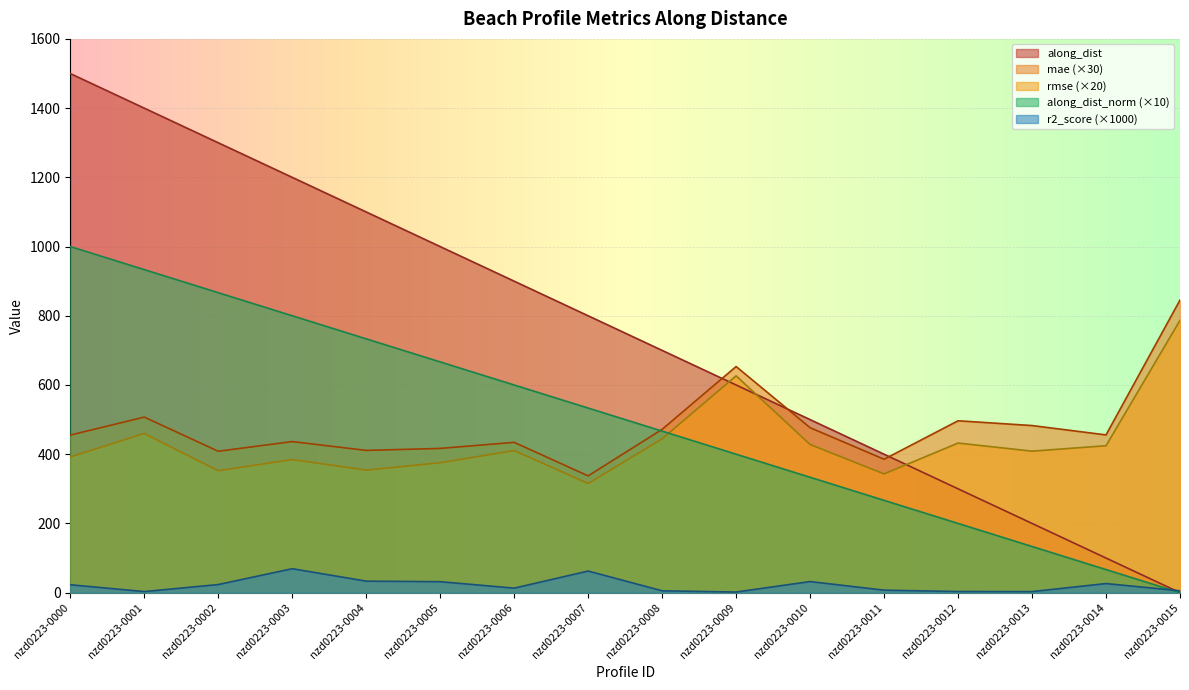

What is the sum of all r2_score values?

343.3